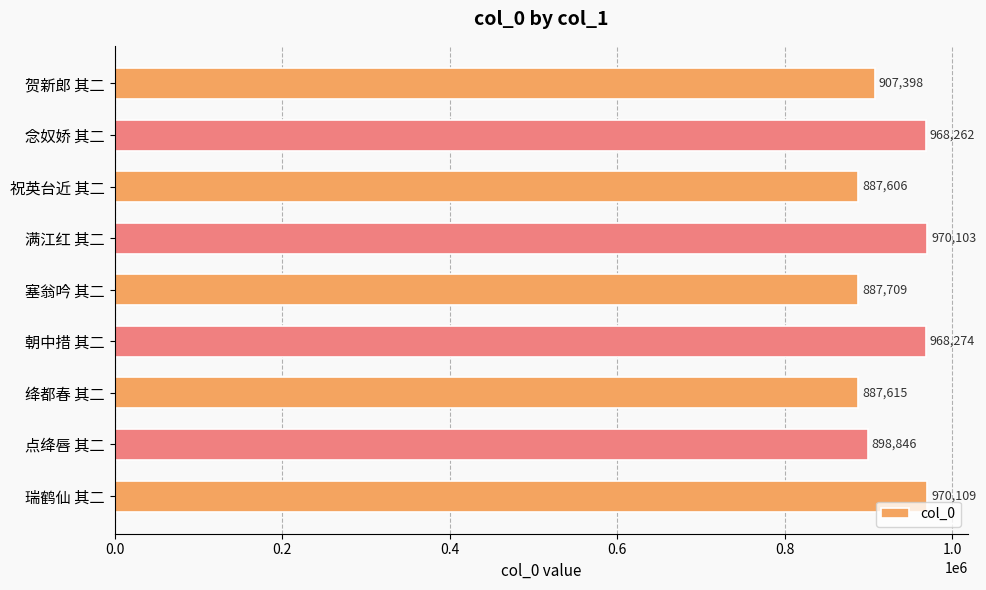

Reading bottom to top, list all the values displayed in this chart.

970109	898846	887615	968274	887709	970103	887606	968262	907398